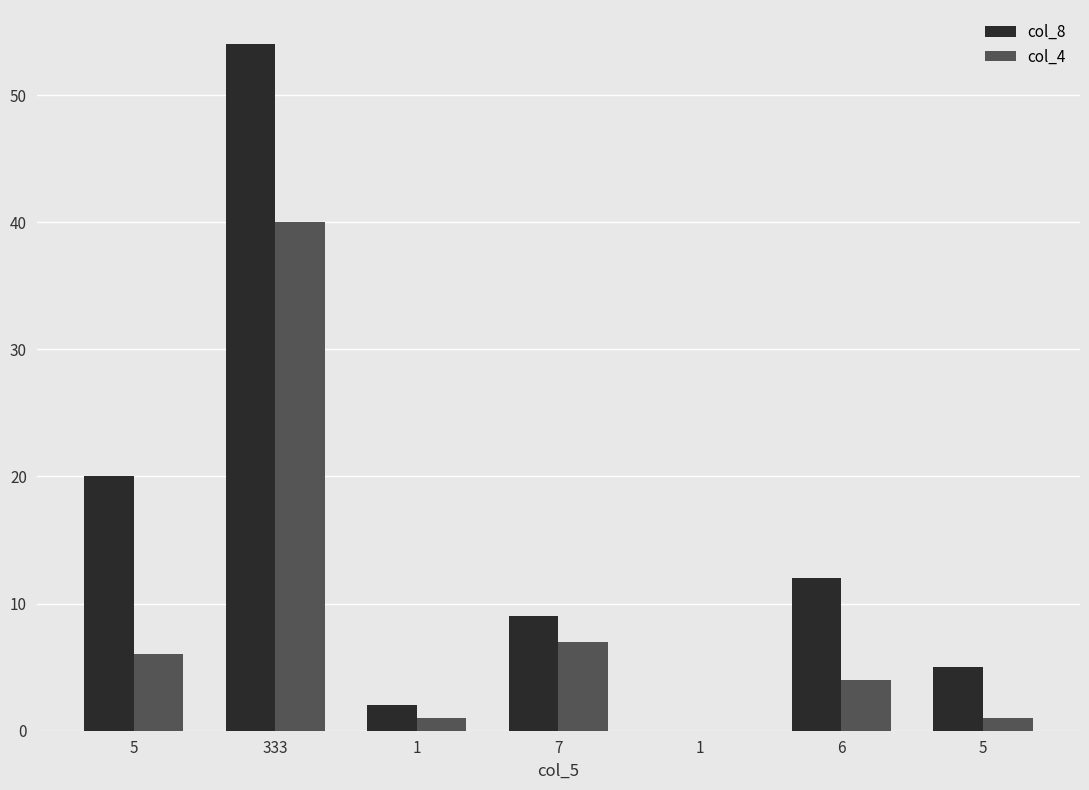

How many series are shown in this chart?

2